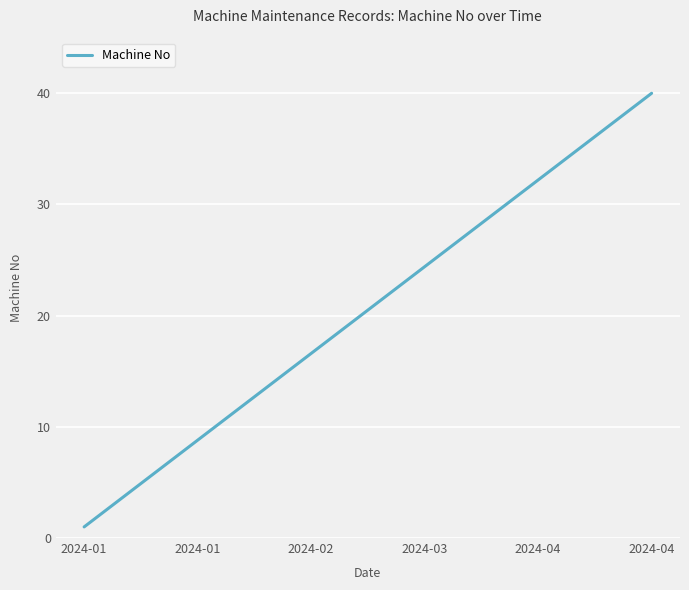

What is the minimum value shown in the chart?

1.0